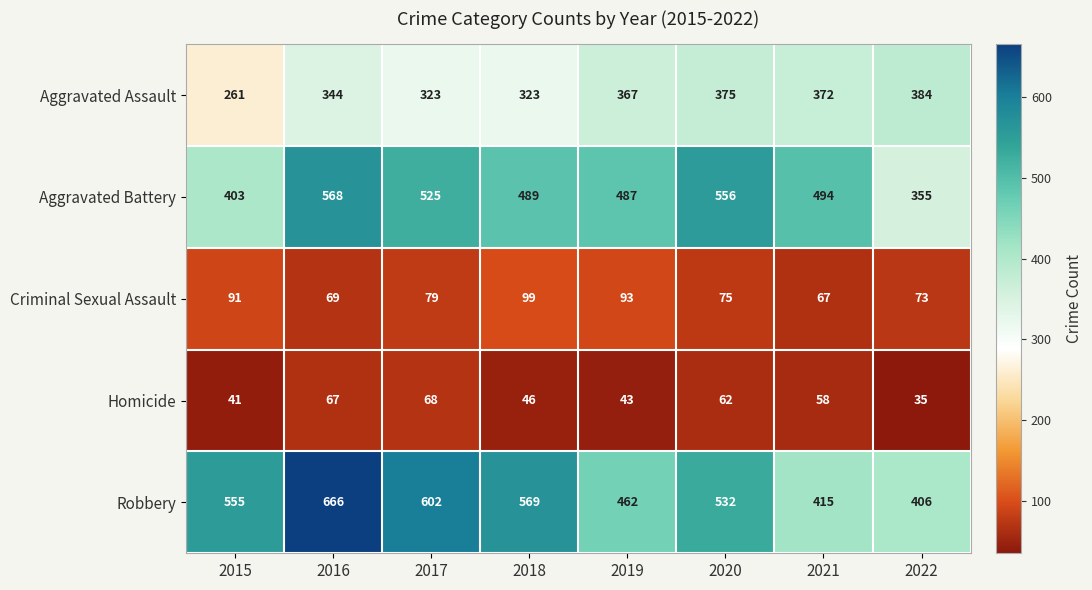

What is the difference between the highest and lowest values at 2018?

523